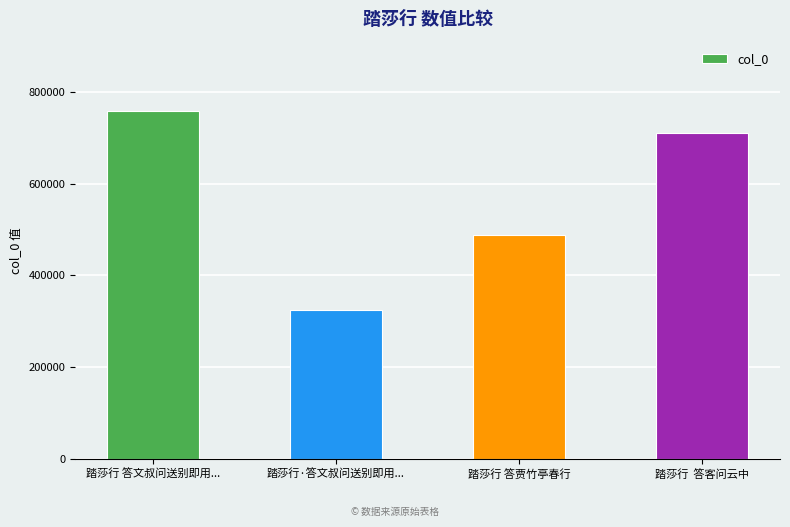

What is the difference between the maximum and minimum values?

431577